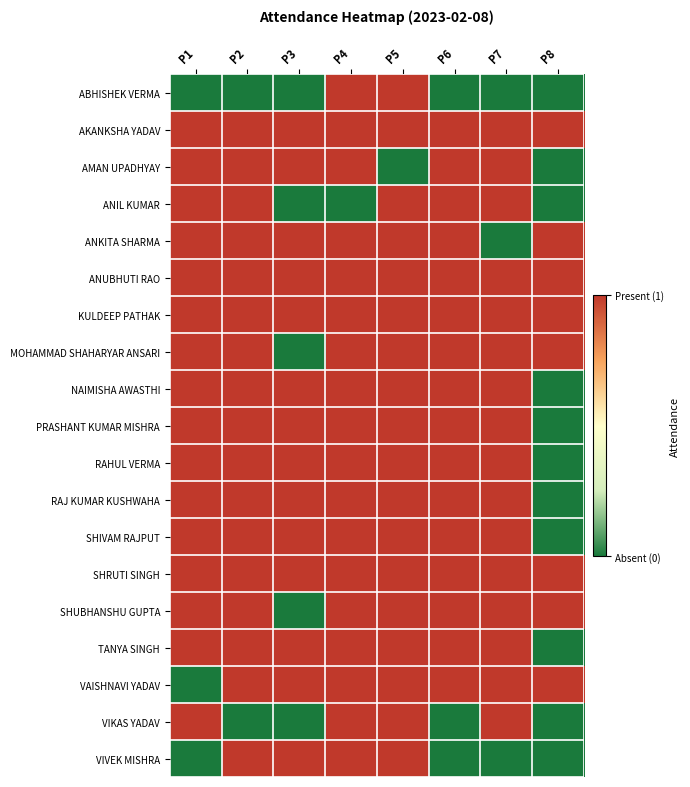

How many distinct data groups are displayed?

19